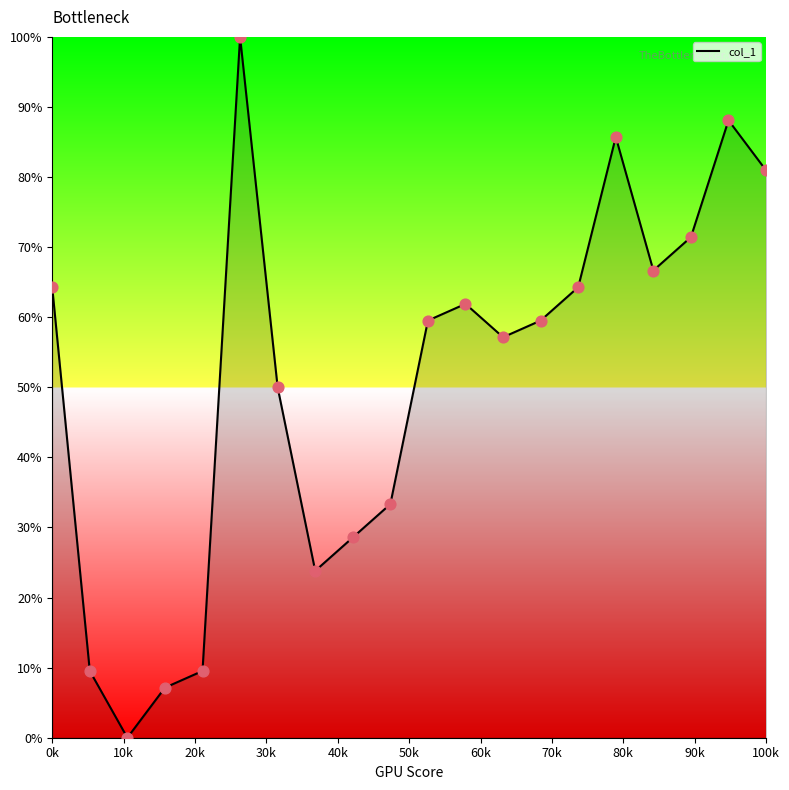

What is the greatest value displayed?

100.0